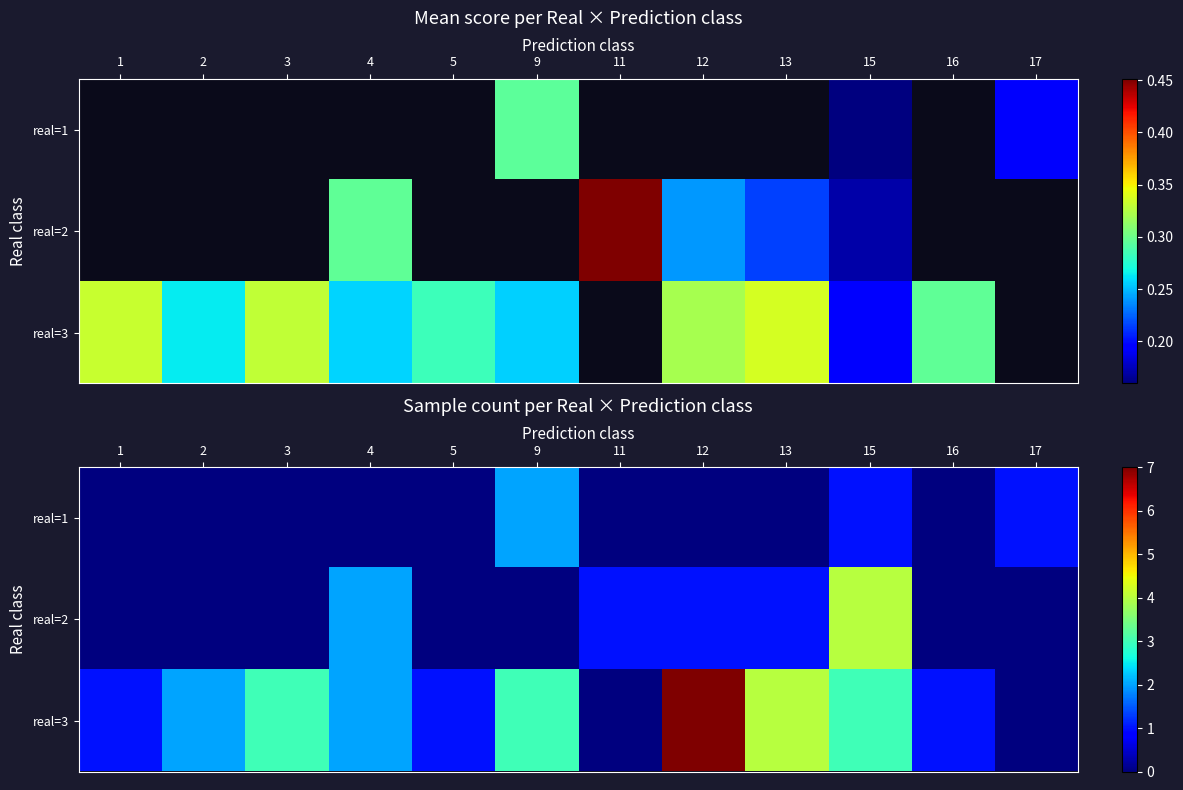

What is the difference between the highest and lowest values at 17?

1